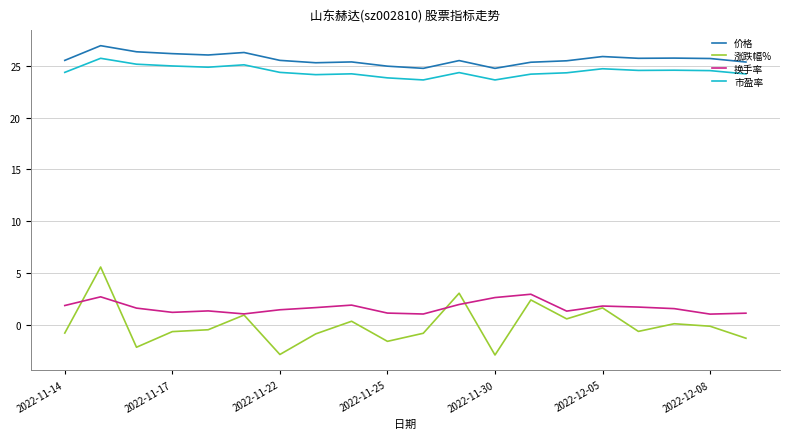

What is the smallest value displayed?

-2.9